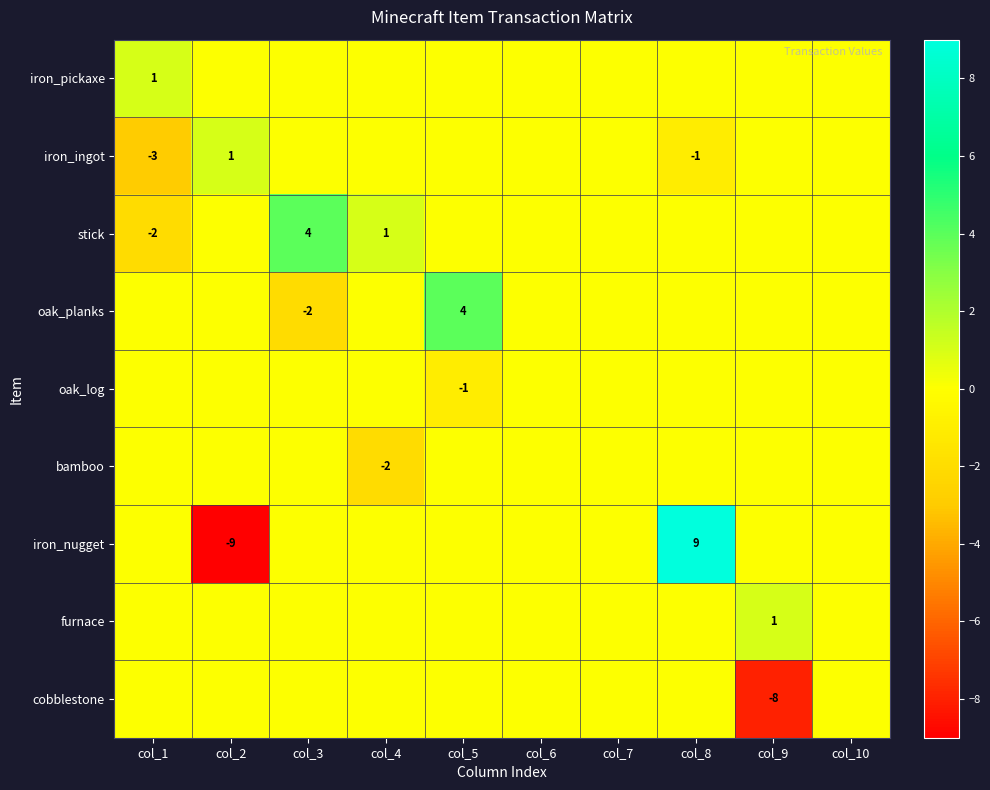

At which category does the chart reach its minimum across all series?

col_2